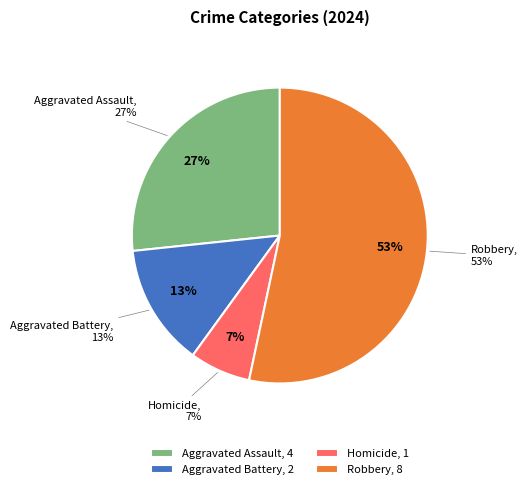

Which slice represents more than half of the pie?

Robbery